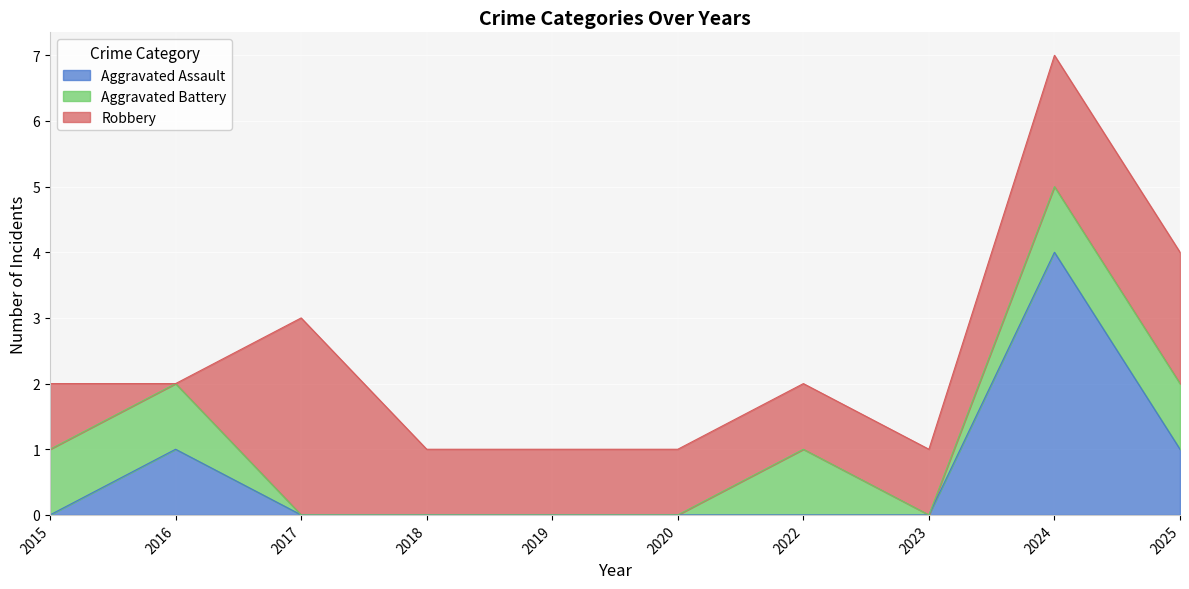

Read the Aggravated Assault value at 2016.

1